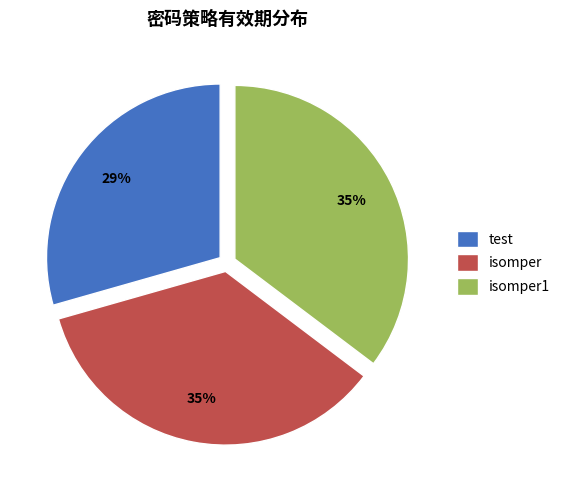

To the nearest percent, what is the difference between the test and isomper slice percentages?

6%